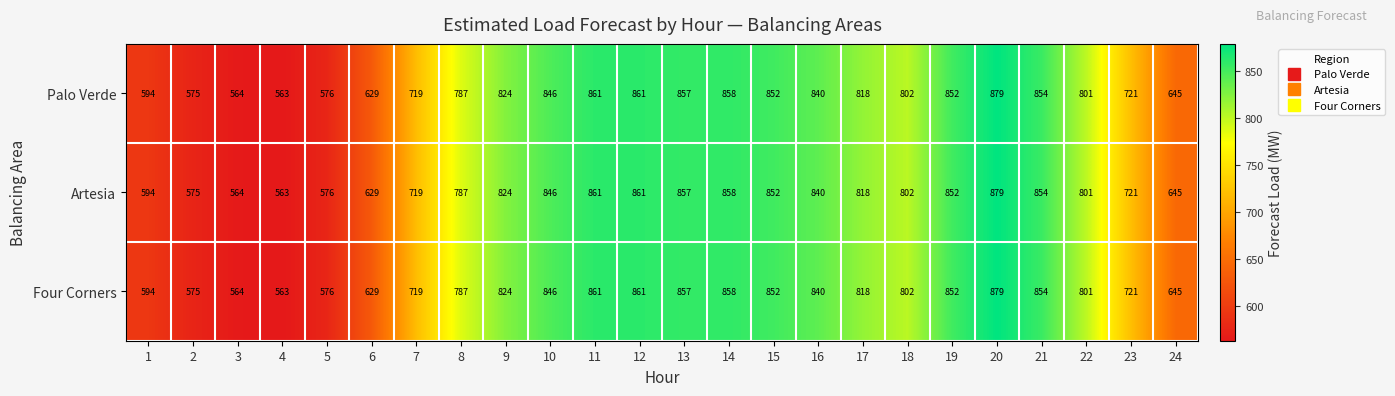

What is the difference between the Artesia values at 5 and 9?

248